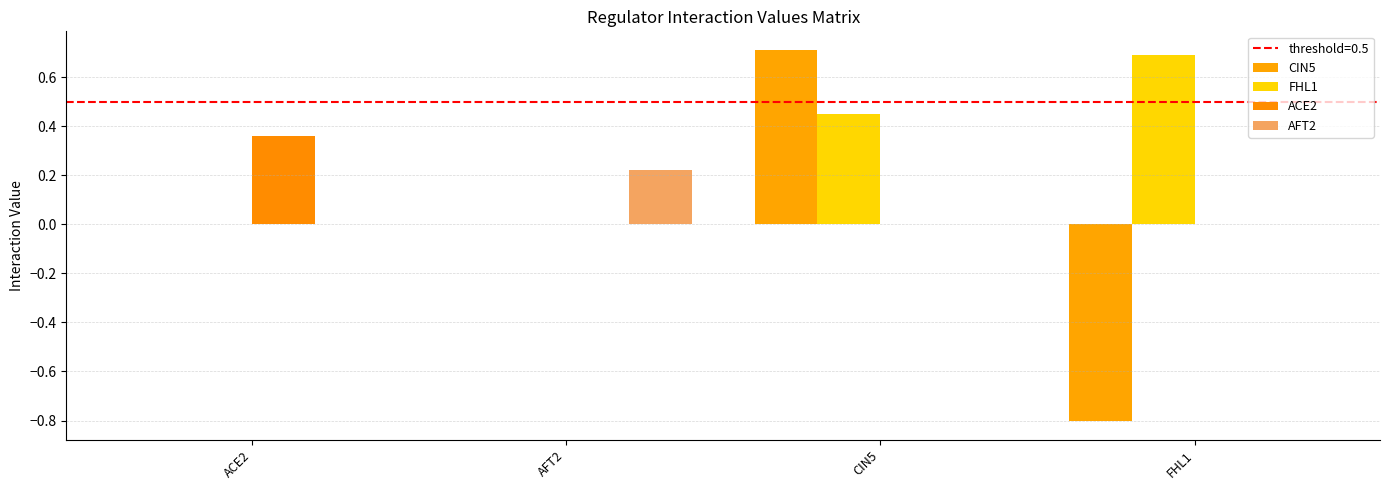

Are the bars horizontal?

No